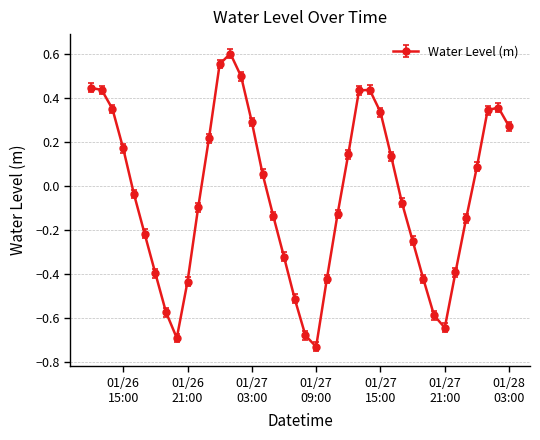

How many categories are shown in the chart?

40